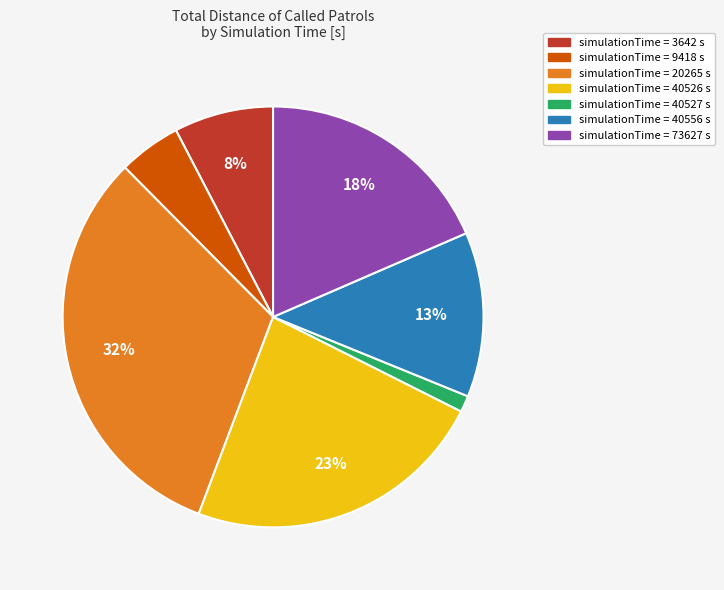

Is there any slice that represents more than half of the pie?

No